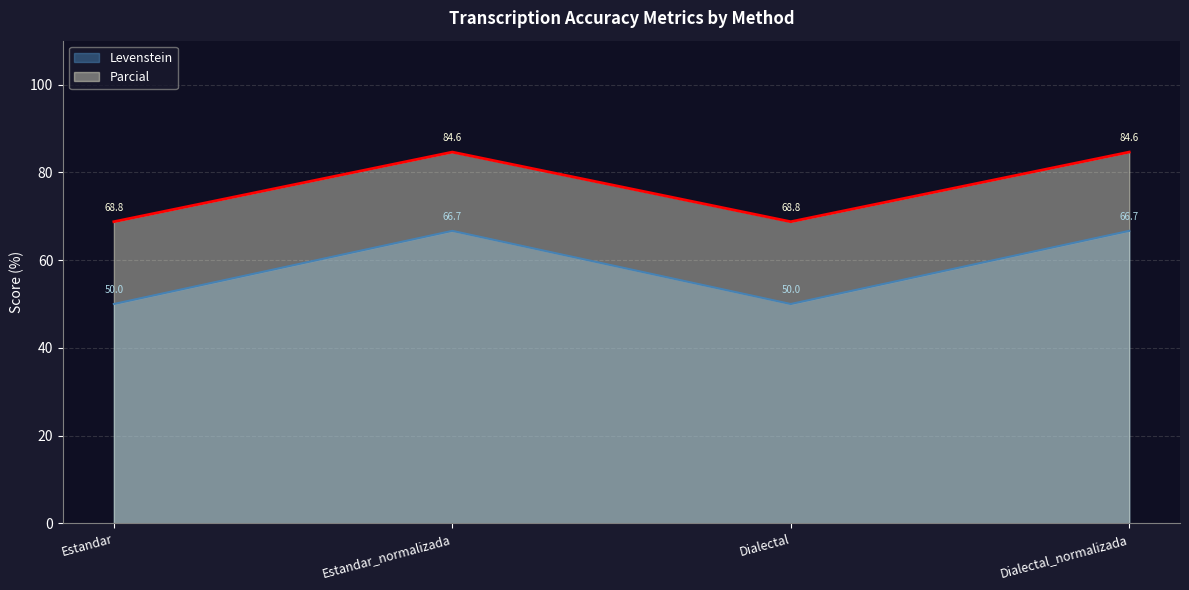

What is the average value of the Parcial series?

76.7